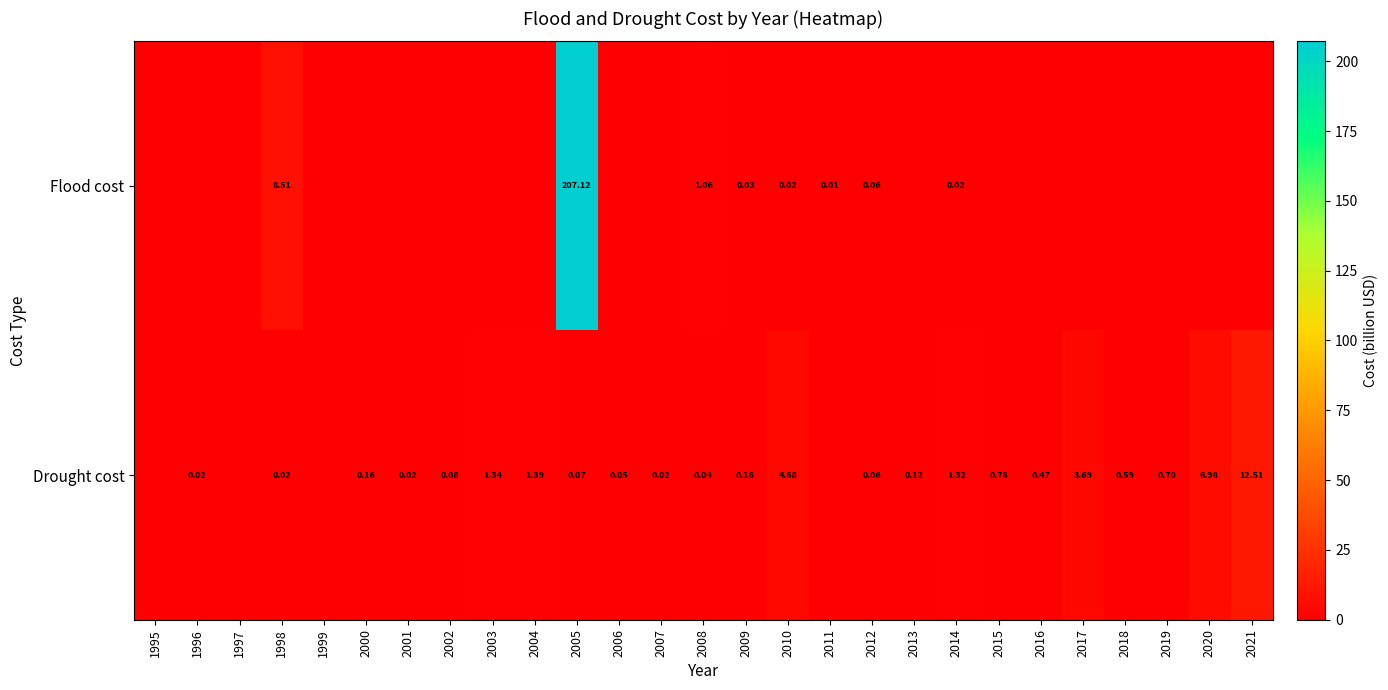

Is the value of Drought cost at 2013 greater than the value of Flood cost at 2008?

No